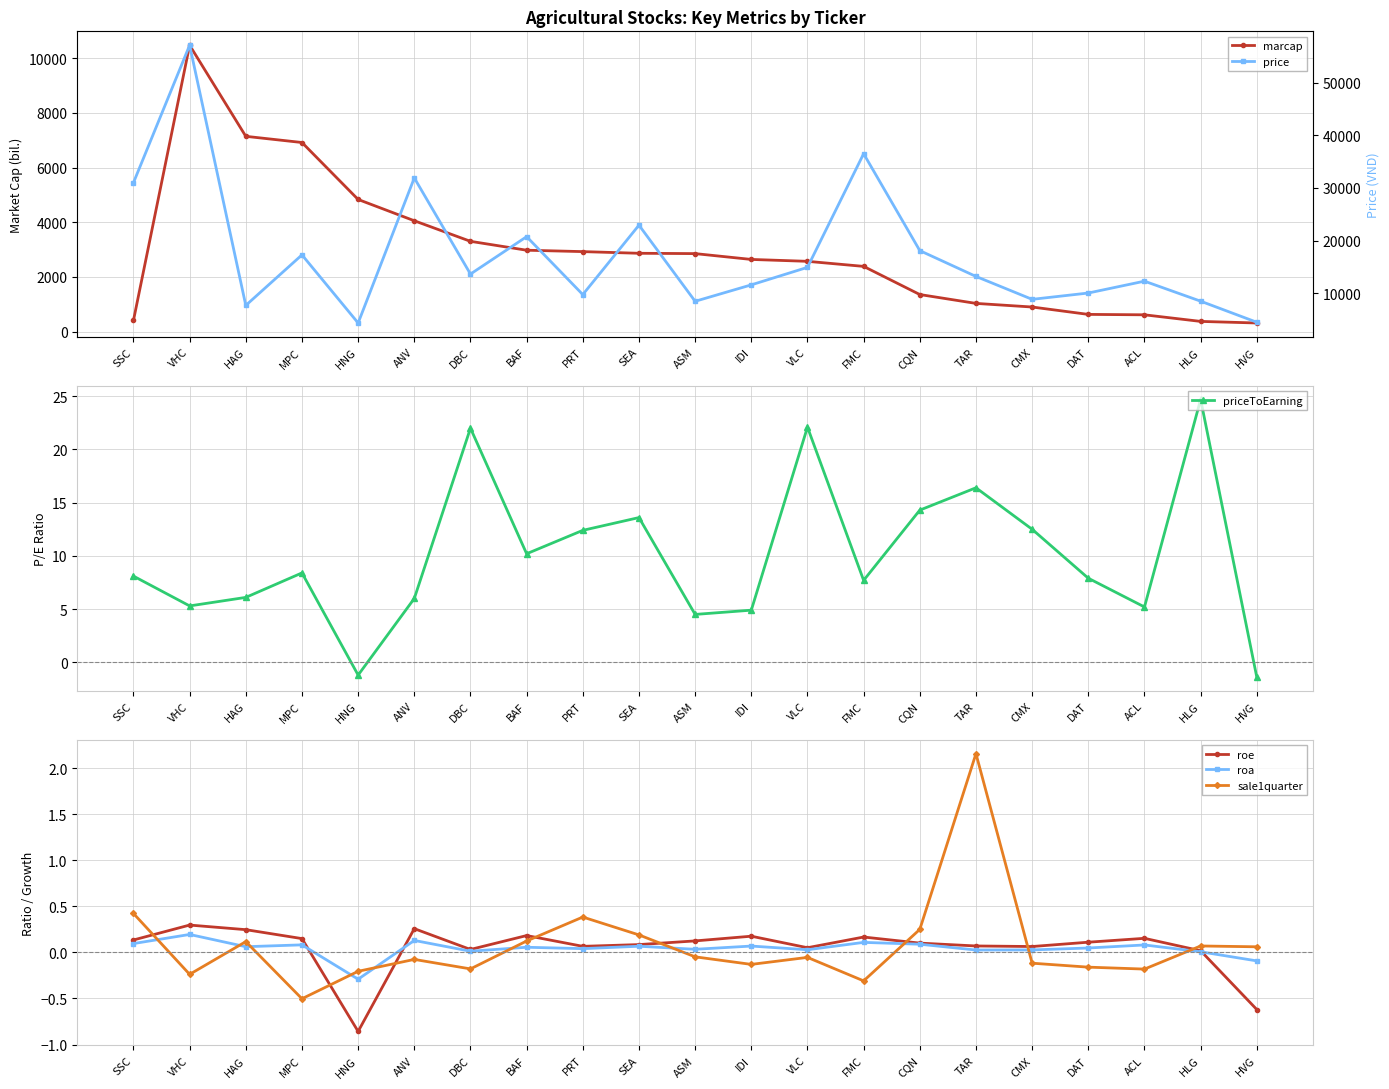

What position from the left is CMX?

17